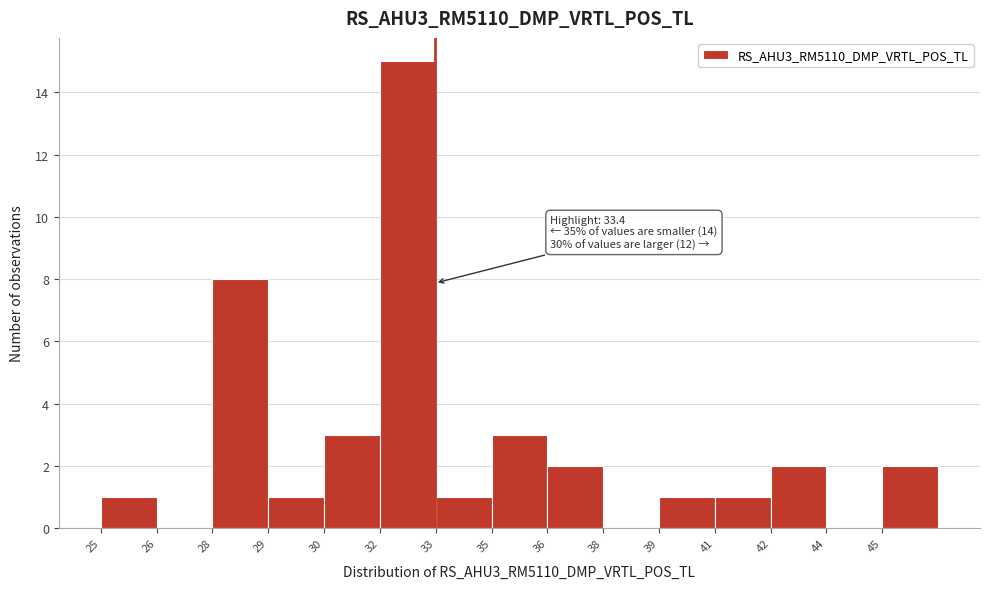

Reading left to right, what are all the values shown in this chart?

25=1	26=0	28=8	29=1	30=3	32=15	33=1	35=3	36=2	38=0	39=1	41=1	42=2	44=0	45=2